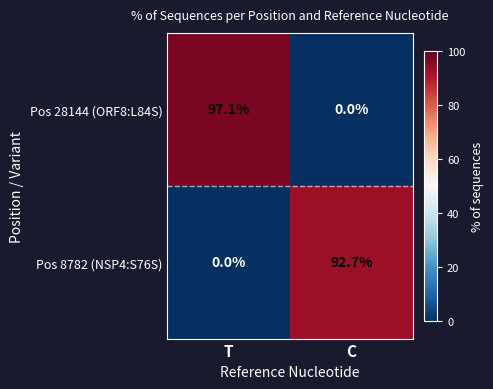

Reading left to right, extract all data points from this chart.

Pos 28144 (ORF8:L84S): 97.1	0.0
Pos 8782 (NSP4:S76S): 0.0	92.7